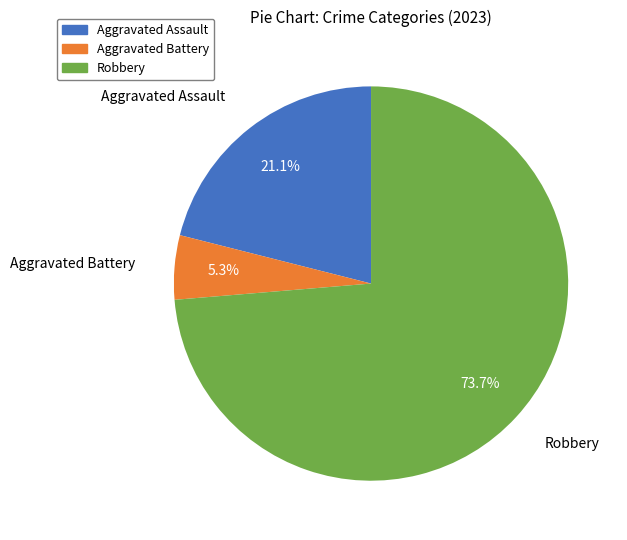

Does Aggravated Assault account for over 50% of the chart?

No